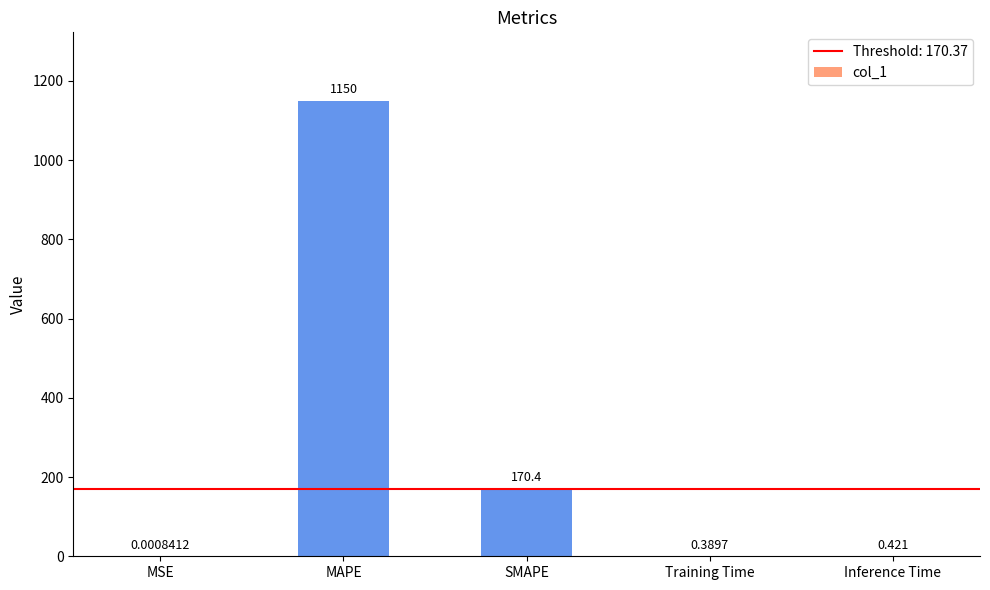

Between MAPE and SMAPE, which is larger?

MAPE